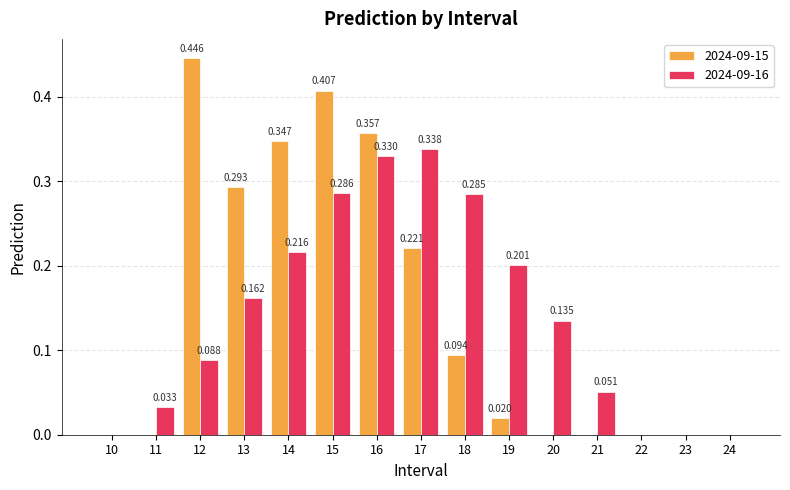

Is the value of 2024-09-16 at 20 greater than the value of 2024-09-15 at 20?

Yes